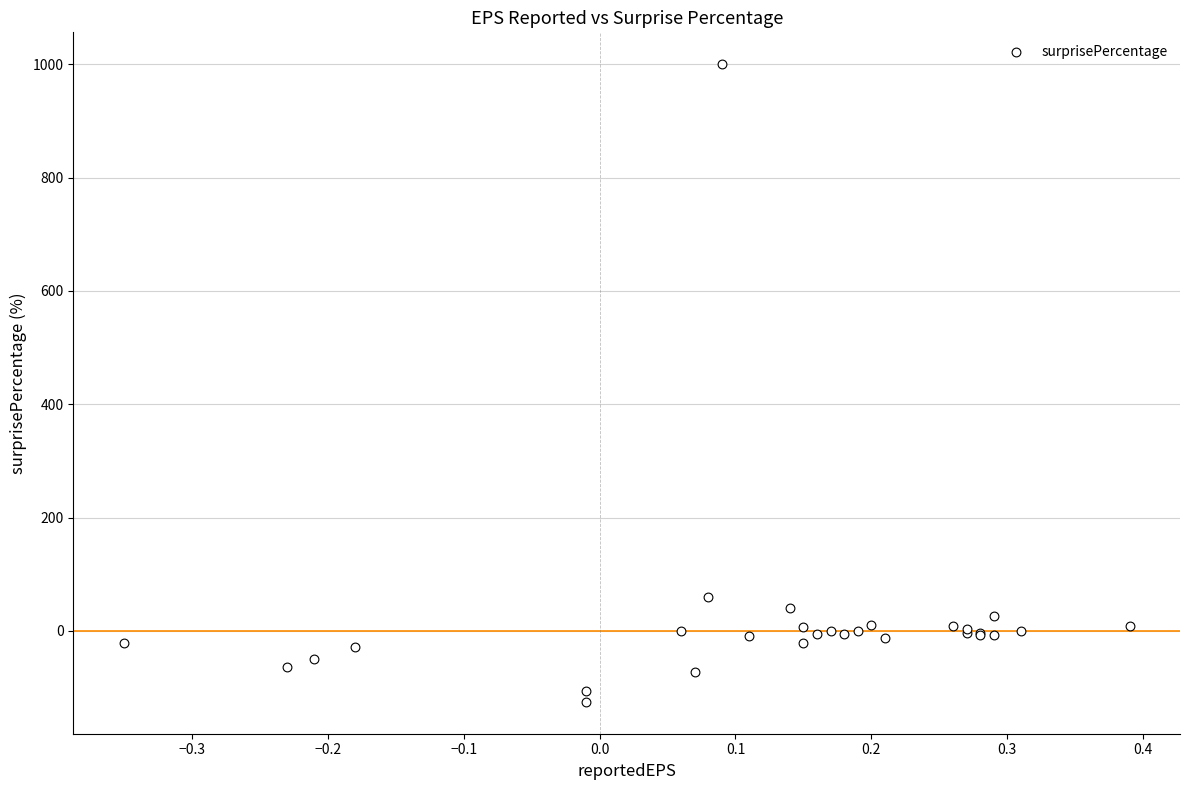

What Y value in the scatter plot is closest to 437?

60.0